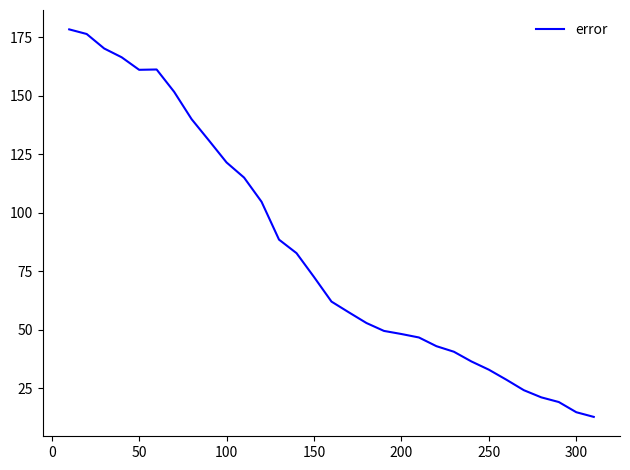

How many lines are shown in the chart?

1